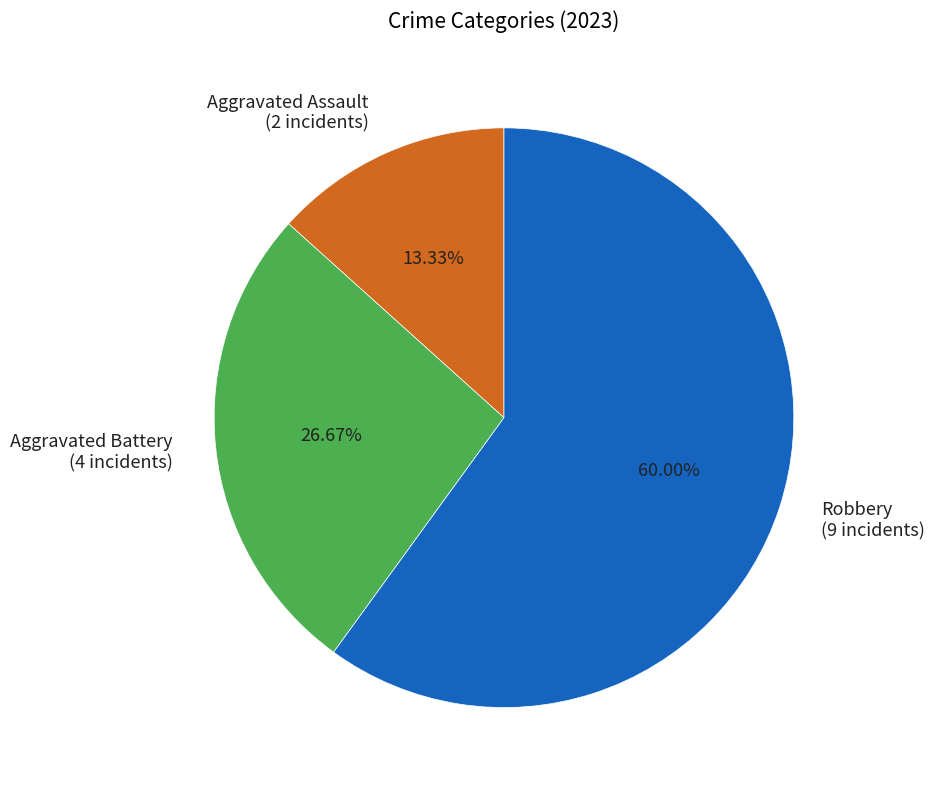

To the nearest percent, what is the difference between the Robbery and Aggravated Battery slice percentages?

33%